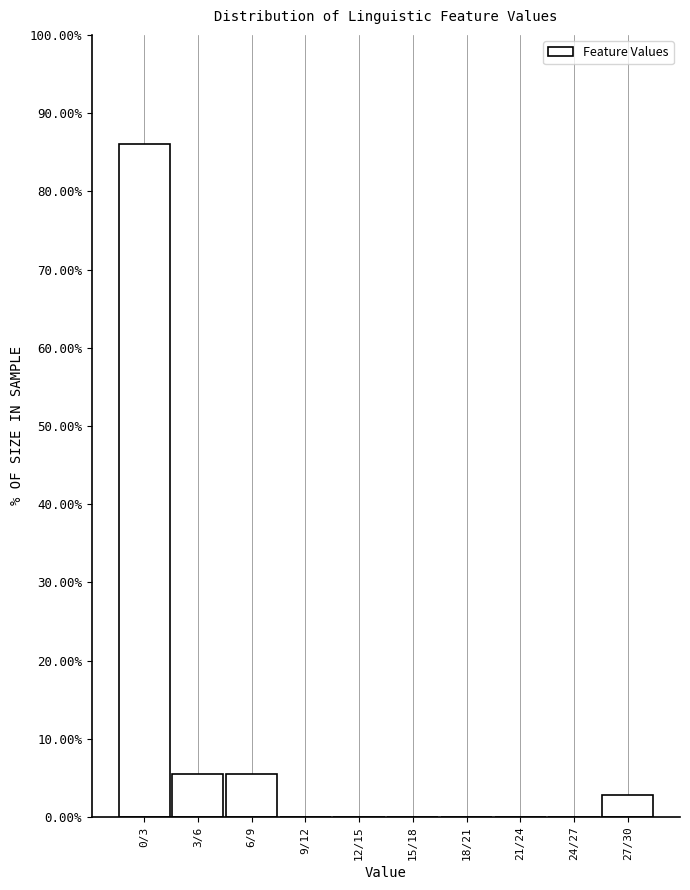

Reading right to left, extract all data points from this chart.

27/30=2.8	24/27=0.0	21/24=0.0	18/21=0.0	15/18=0.0	12/15=0.0	9/12=0.0	6/9=5.6	3/6=5.6	0/3=86.1